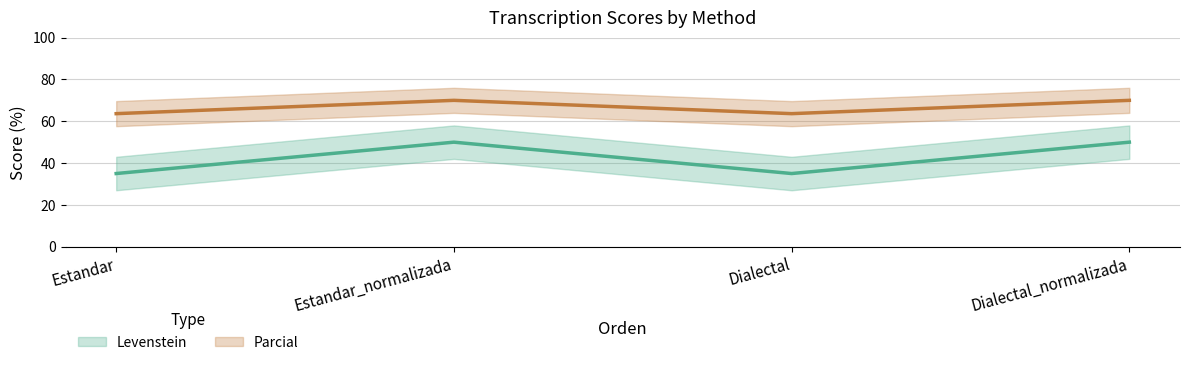

What is the lowest value of the Levenstein series?

35.0